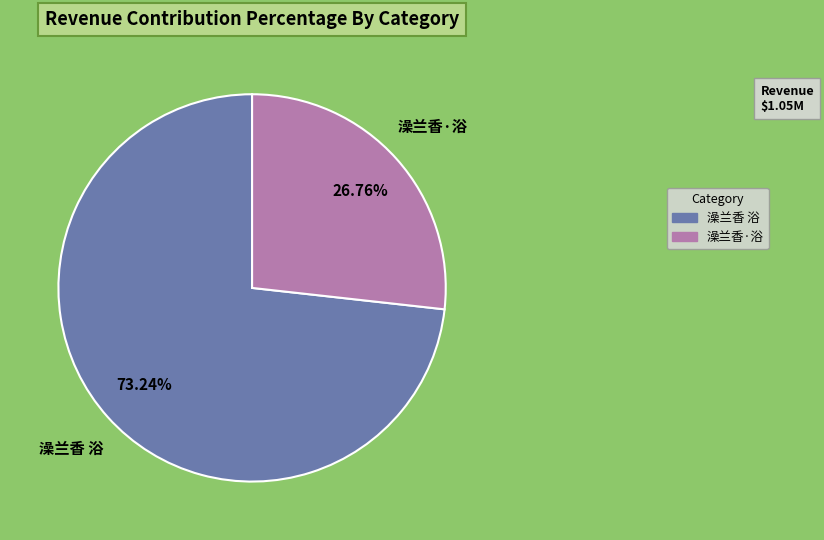

True or false: 澡兰香 浴 accounts for 73% of the total.

True